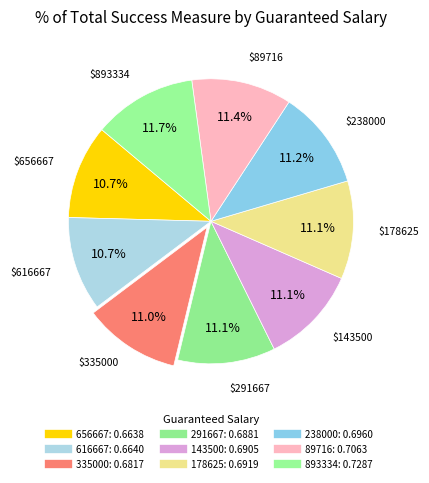

Which slice is the smallest?

656667